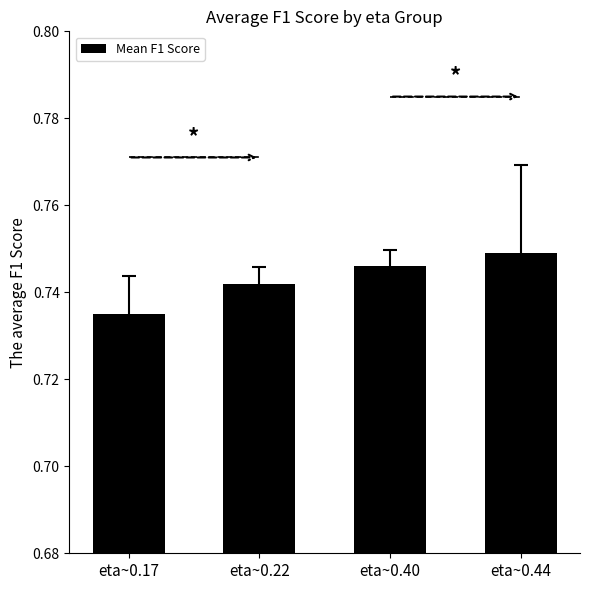

How many bars are there in total?

4